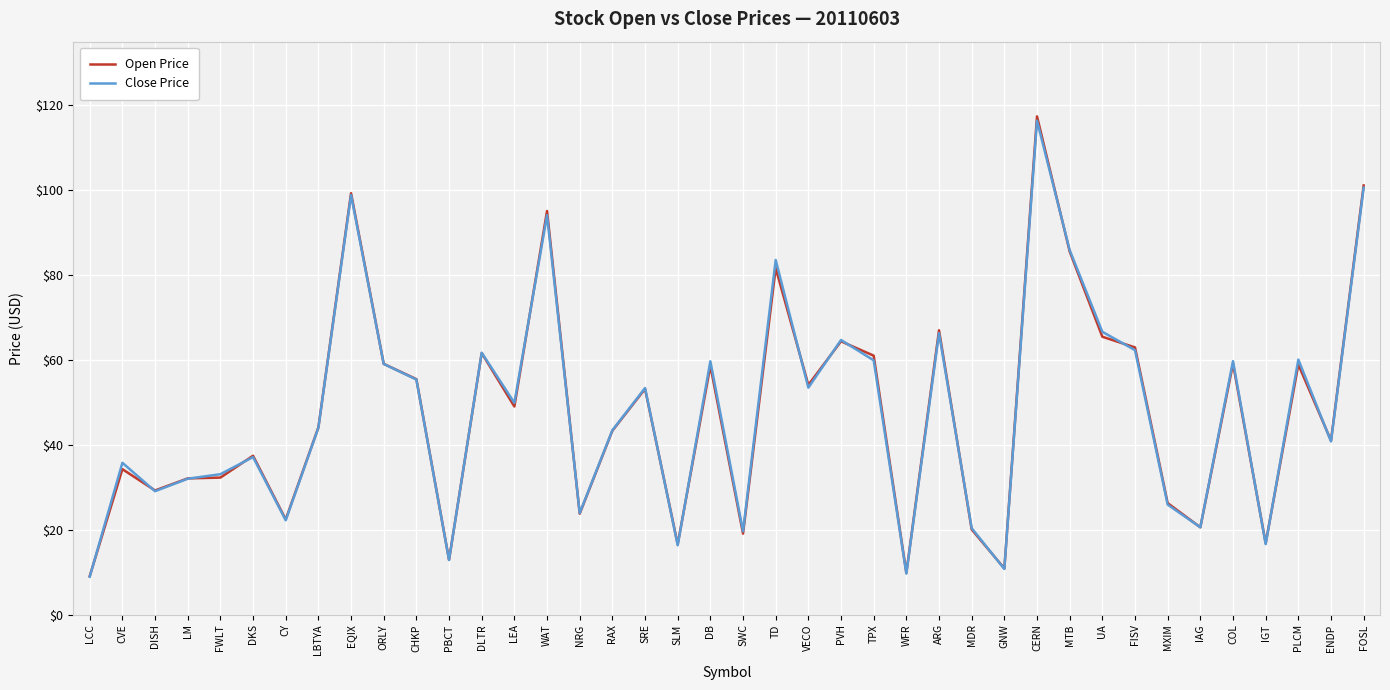

True or false: Open Price and Close Price cross at least once.

True